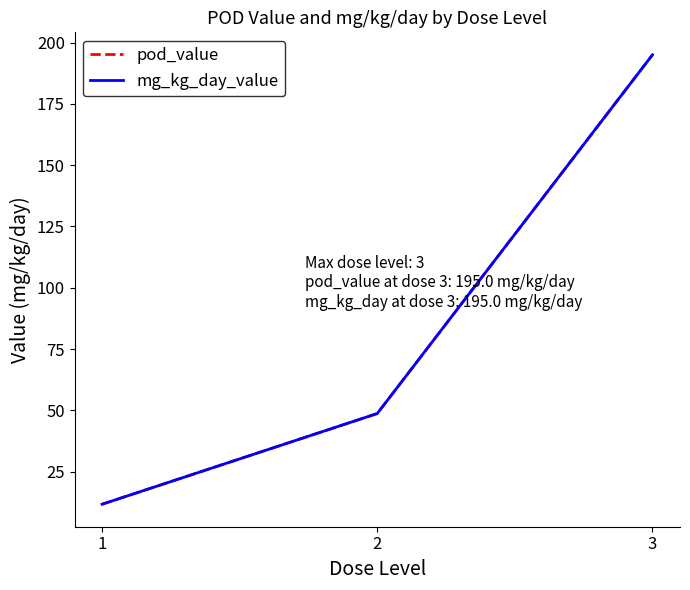

What is the value of the mg_kg_day_value point at the 1st from the left?

11.7